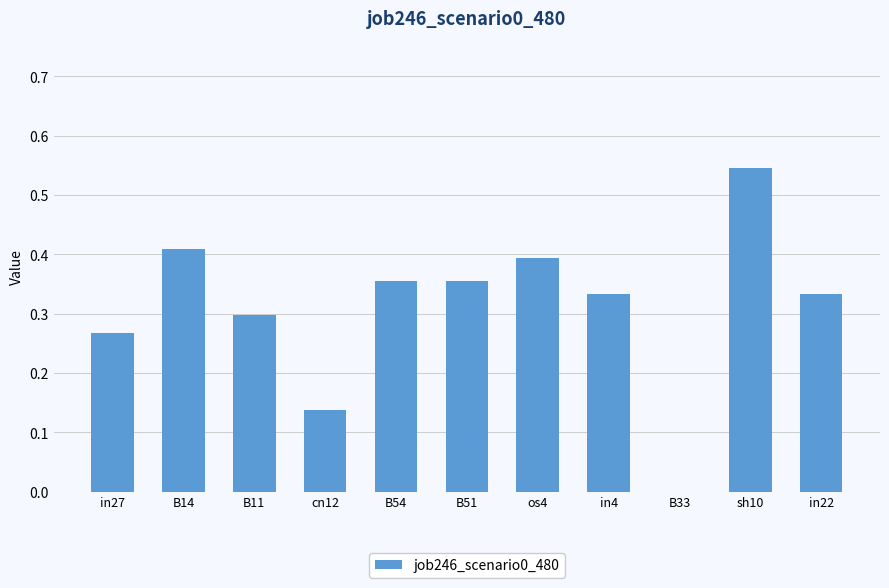

Between in22 and B54, which is larger?

B54